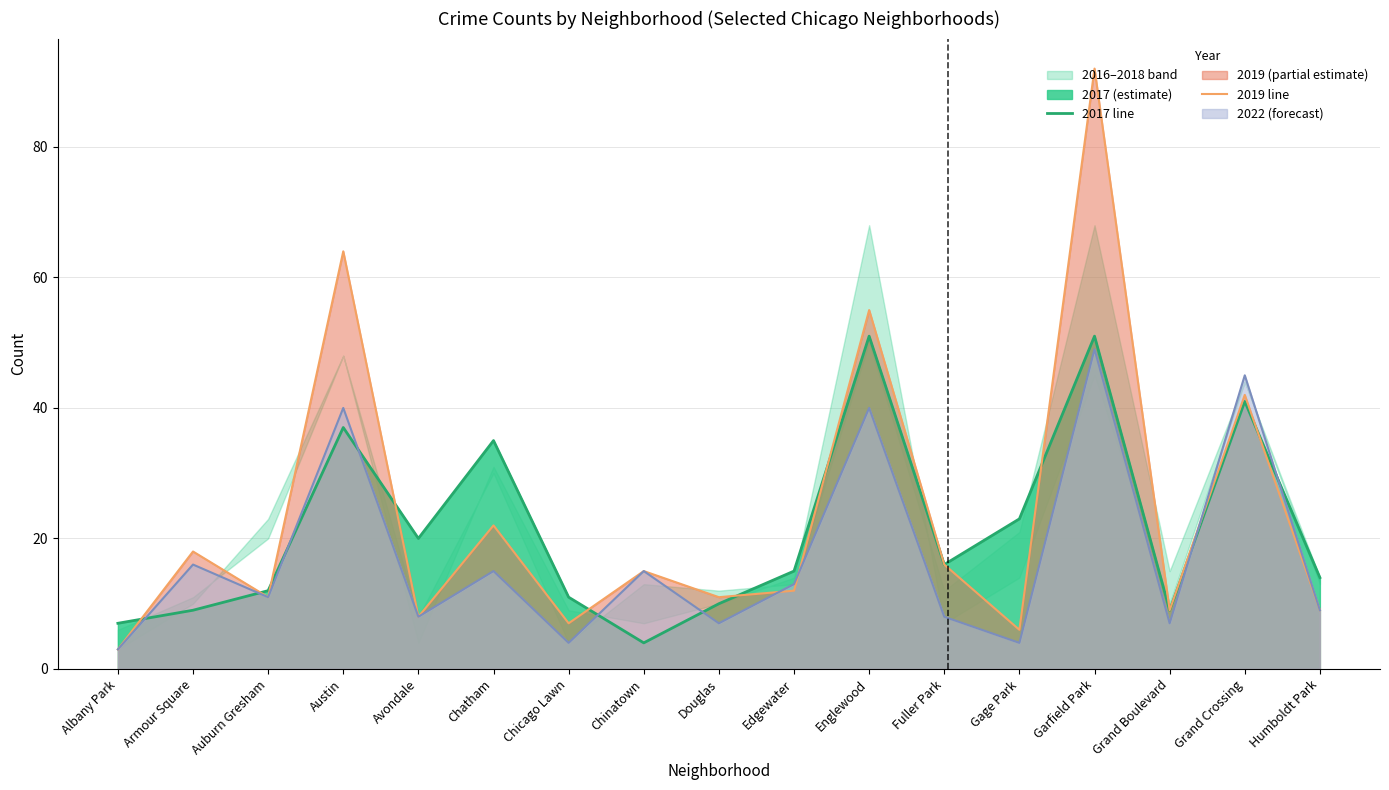

Which series has the largest total across all categories?

2019 line